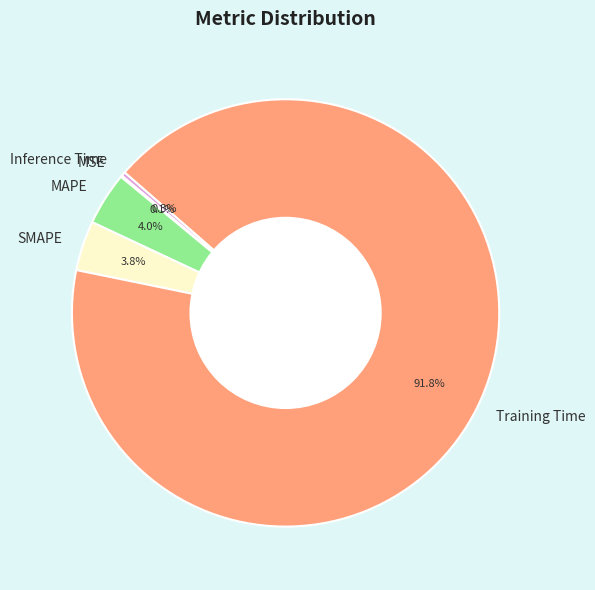

Is the sum of SMAPE and Inference Time greater than half?

No